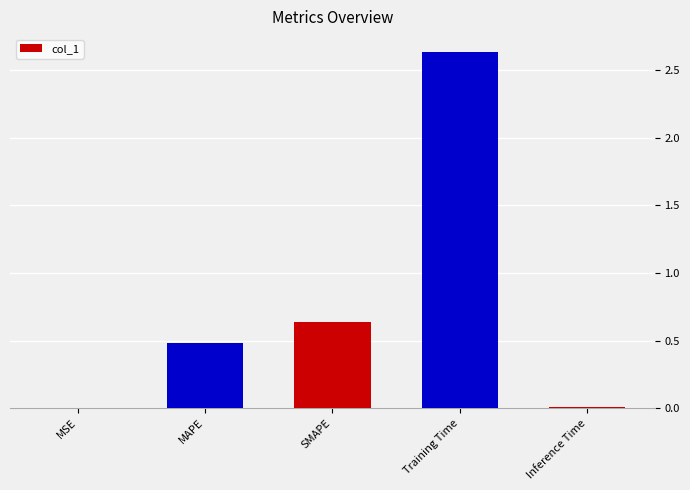

Between MSE and Training Time, which is larger?

Training Time